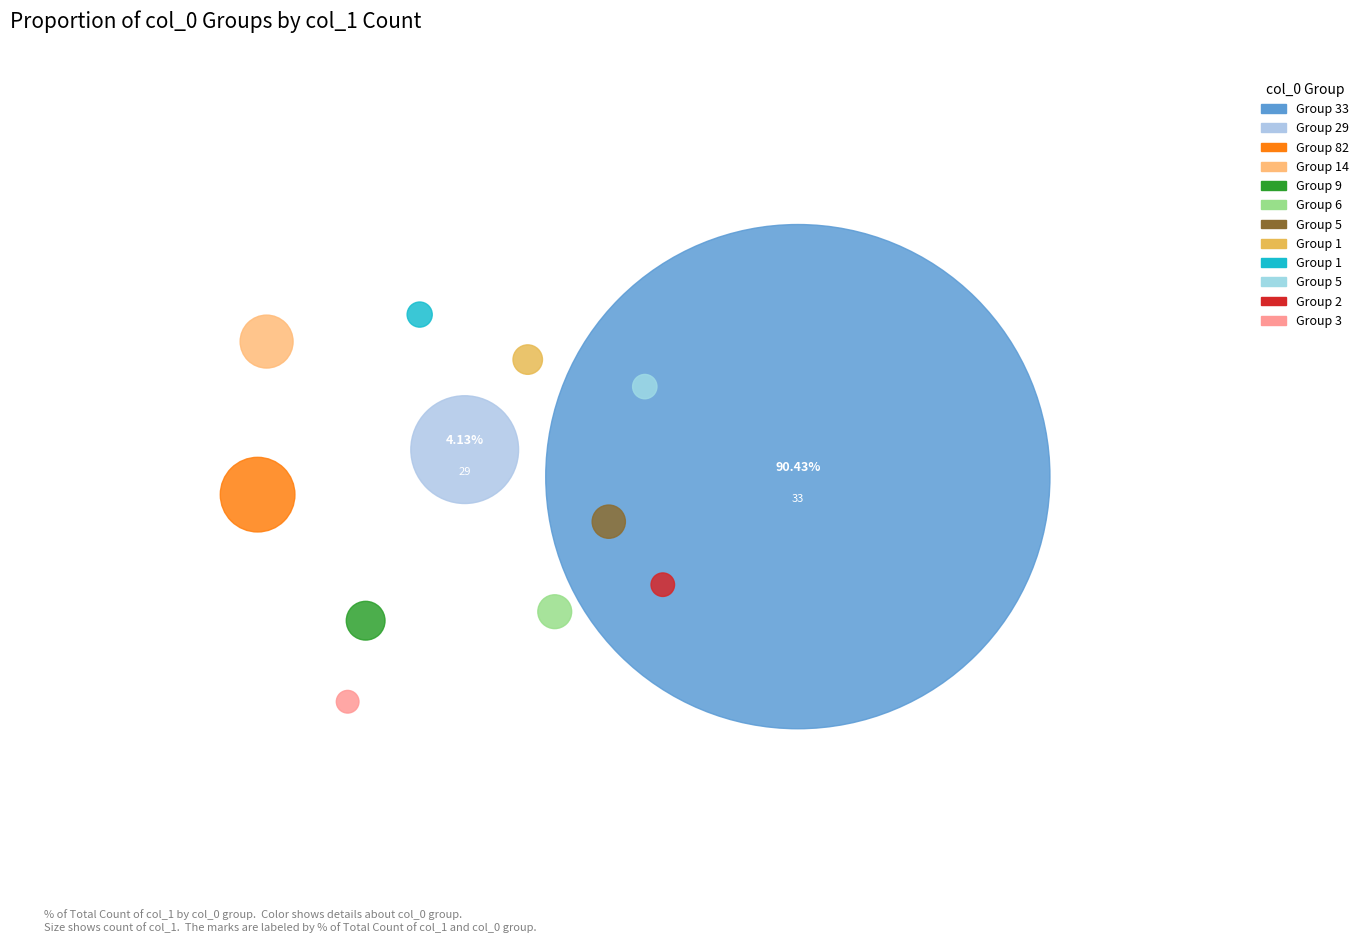

Approximately how many times larger is the value at 29 compared to 82?

2.1